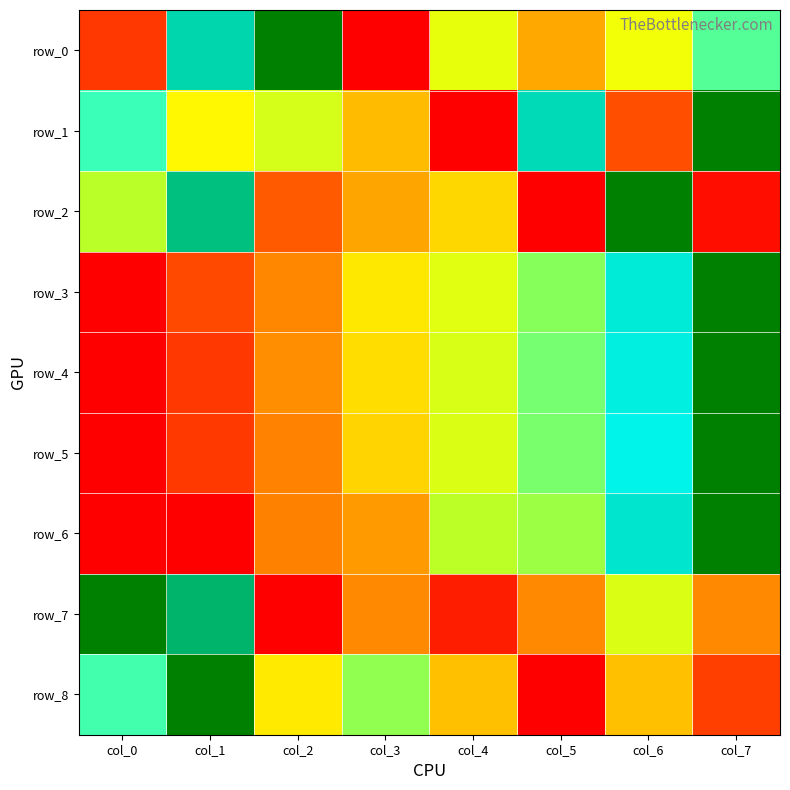

What is the sum of the row_3 values at col_3 and col_4?

1.0